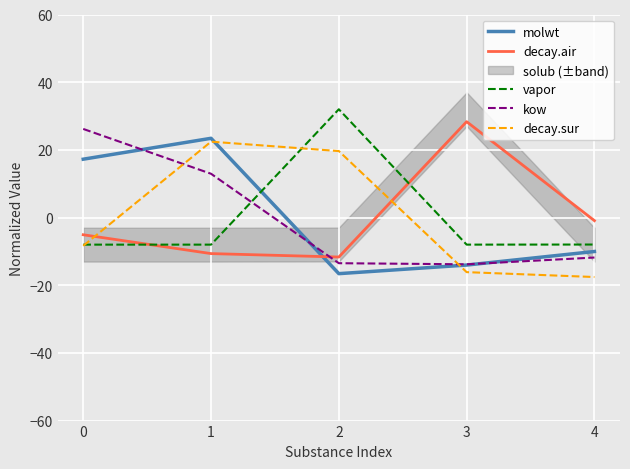

True or false: decay.air has more than 2 points higher than both neighbors.

False